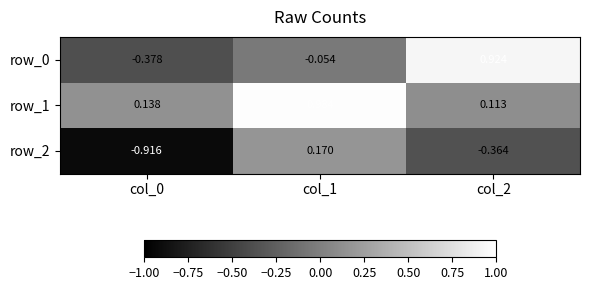

What is the sum of all row_2 values?

-1.1